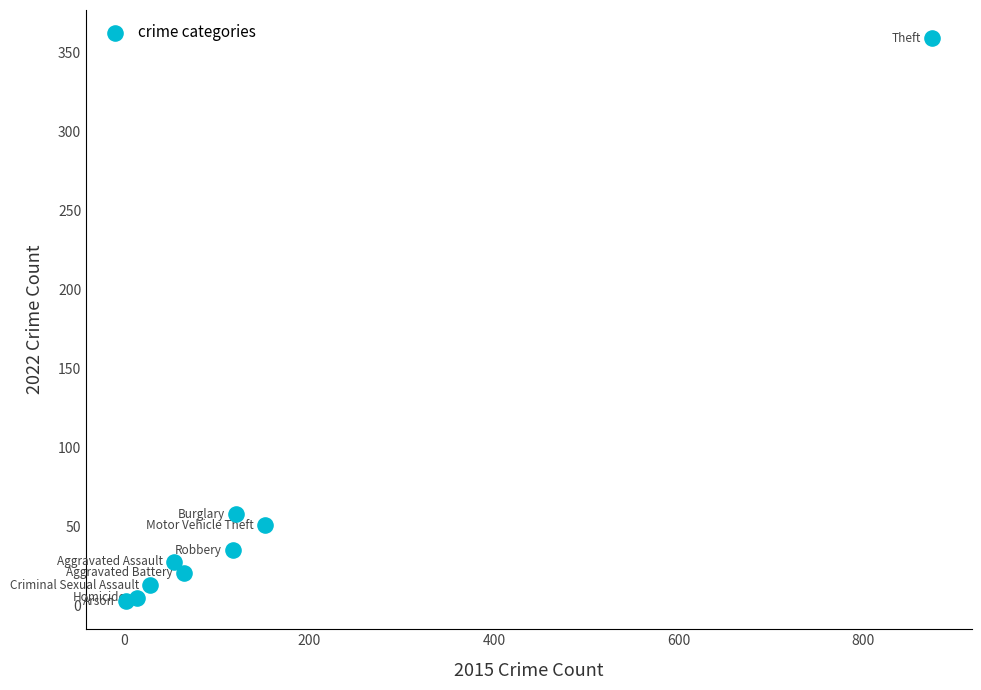

What is the average Y value?

64